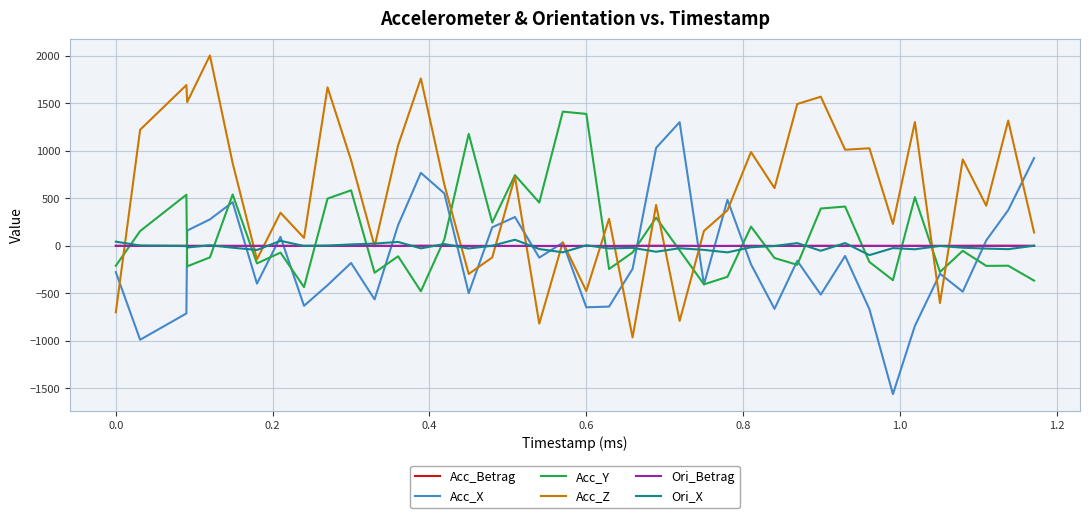

What is the minimum value for Acc_X?

-1560.0